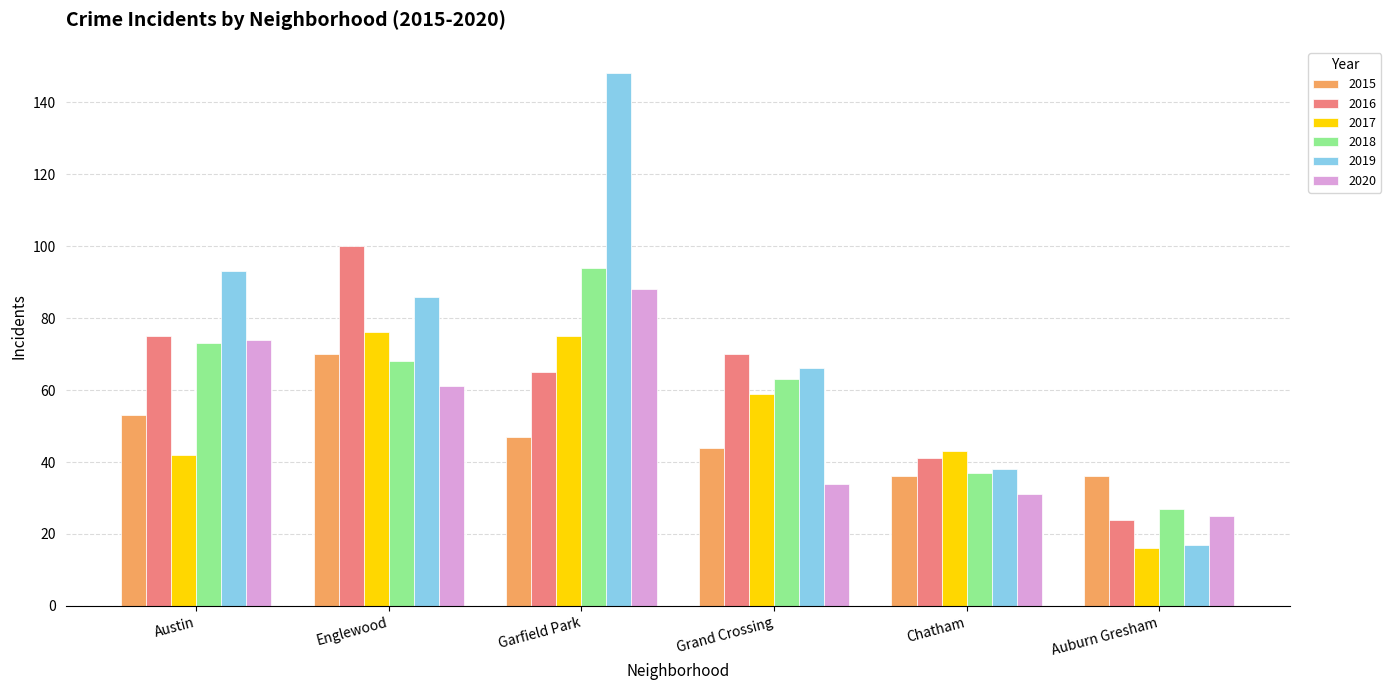

Rank the categories by 2019 value from highest to lowest.

Garfield Park, Austin, Englewood, Grand Crossing, Chatham, Auburn Gresham